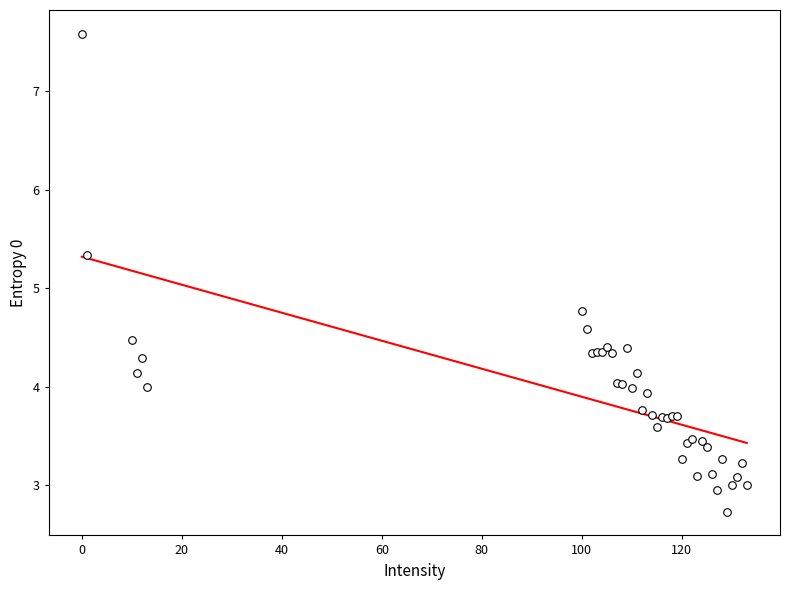

What Y value in the scatter plot is closest to 5?

4.8